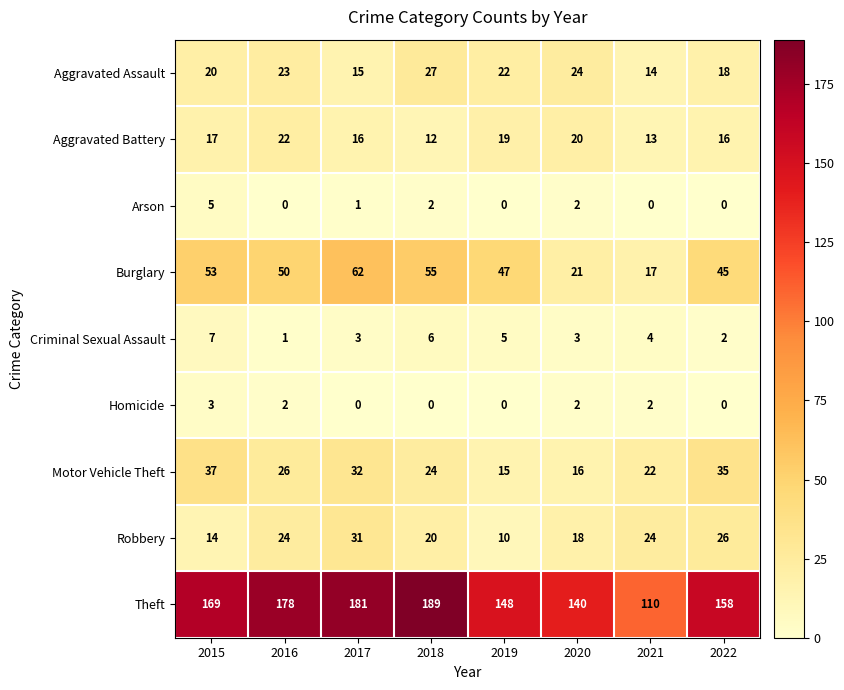

What is the difference between the maximum and minimum values in the Aggravated Assault series?

13